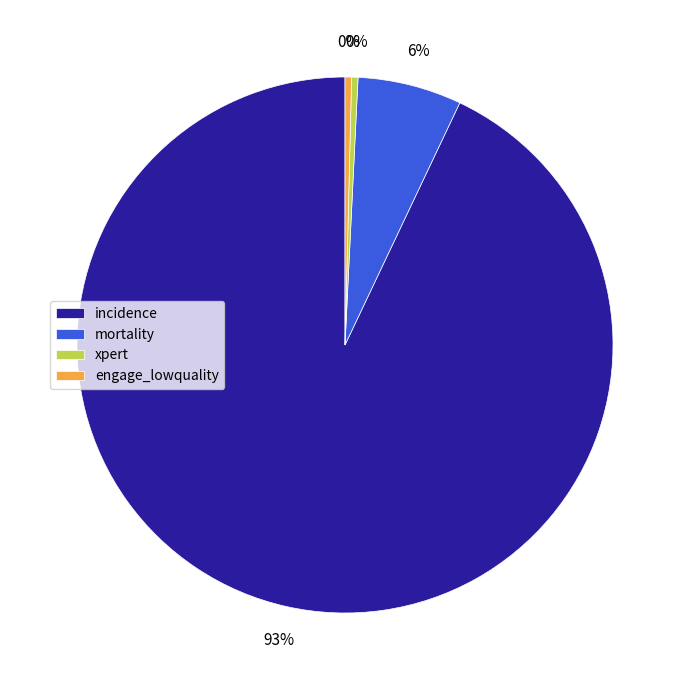

Combined, do xpert and mortality account for over 50%?

No